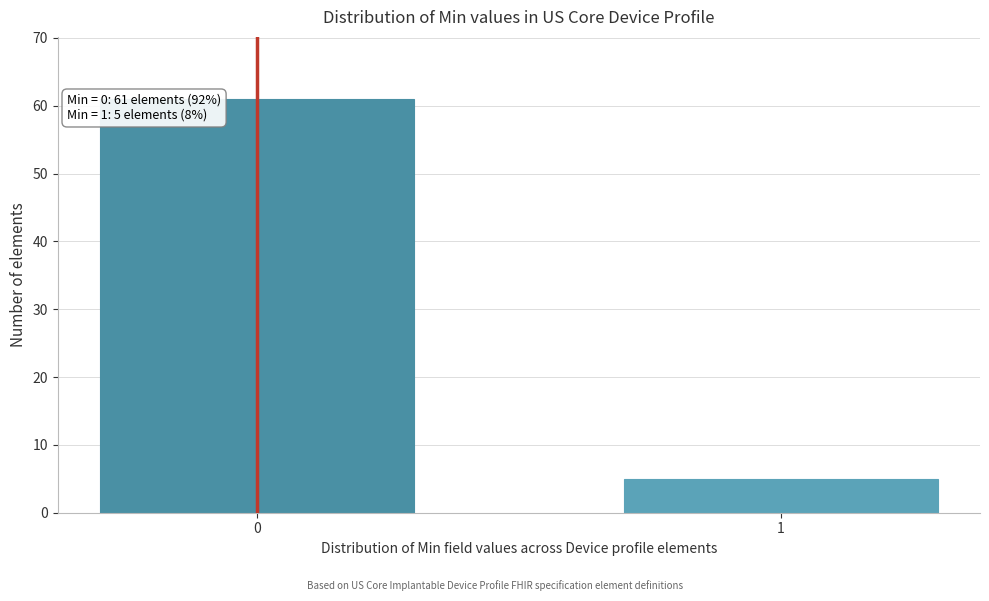

Reading right to left, list all the values displayed in this chart.

5	61